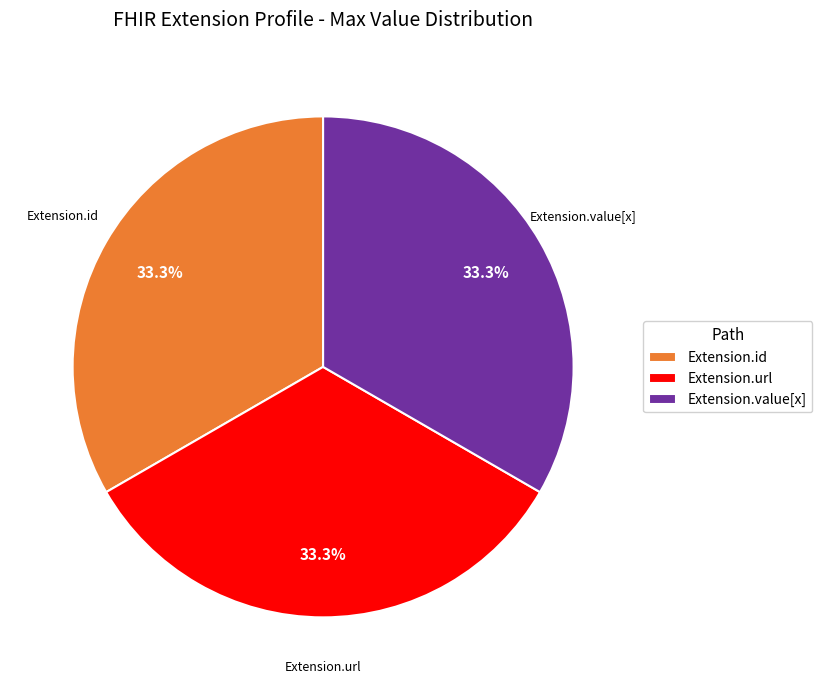

To the nearest percent, what is the average slice percentage?

33%